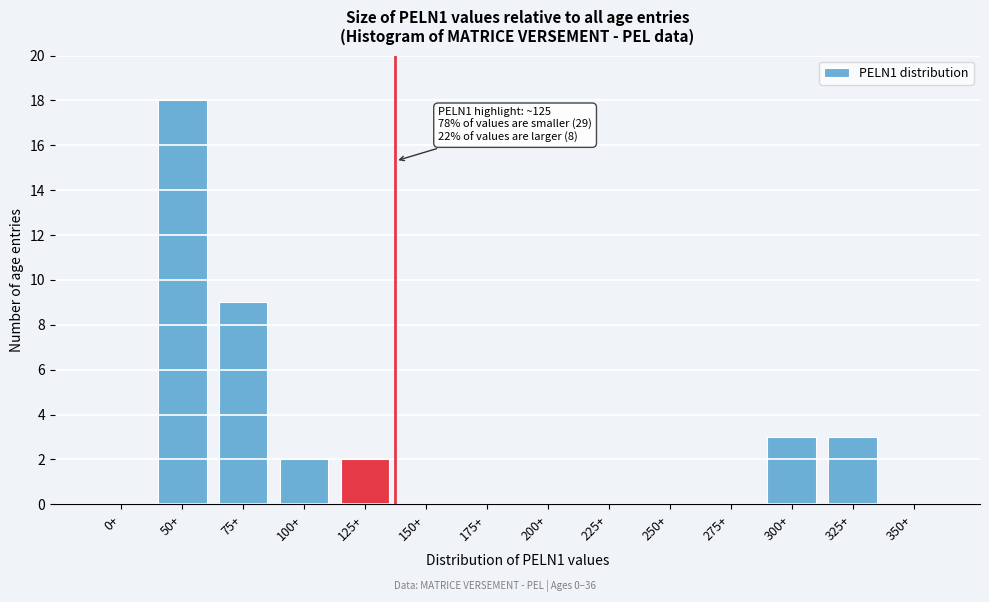

Reading left to right, transcribe all the data shown in this chart.

0+=0	50+=18	75+=9	100+=2	125+=2	150+=0	175+=0	200+=0	225+=0	250+=0	275+=0	300+=3	325+=3	350+=0